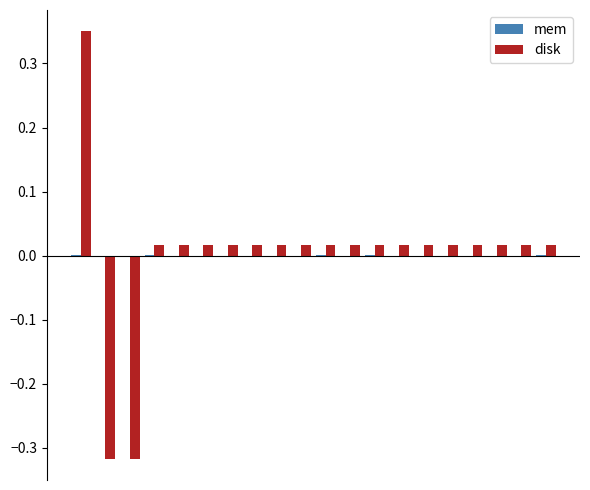

Where is mem nearest to the value 0?

4